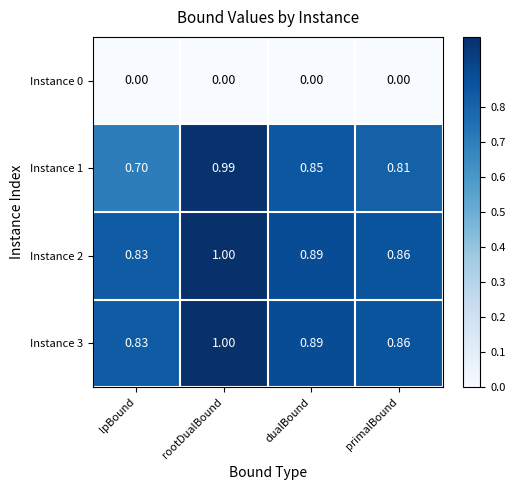

At which label does Instance 1 reach its peak?

rootDualBound